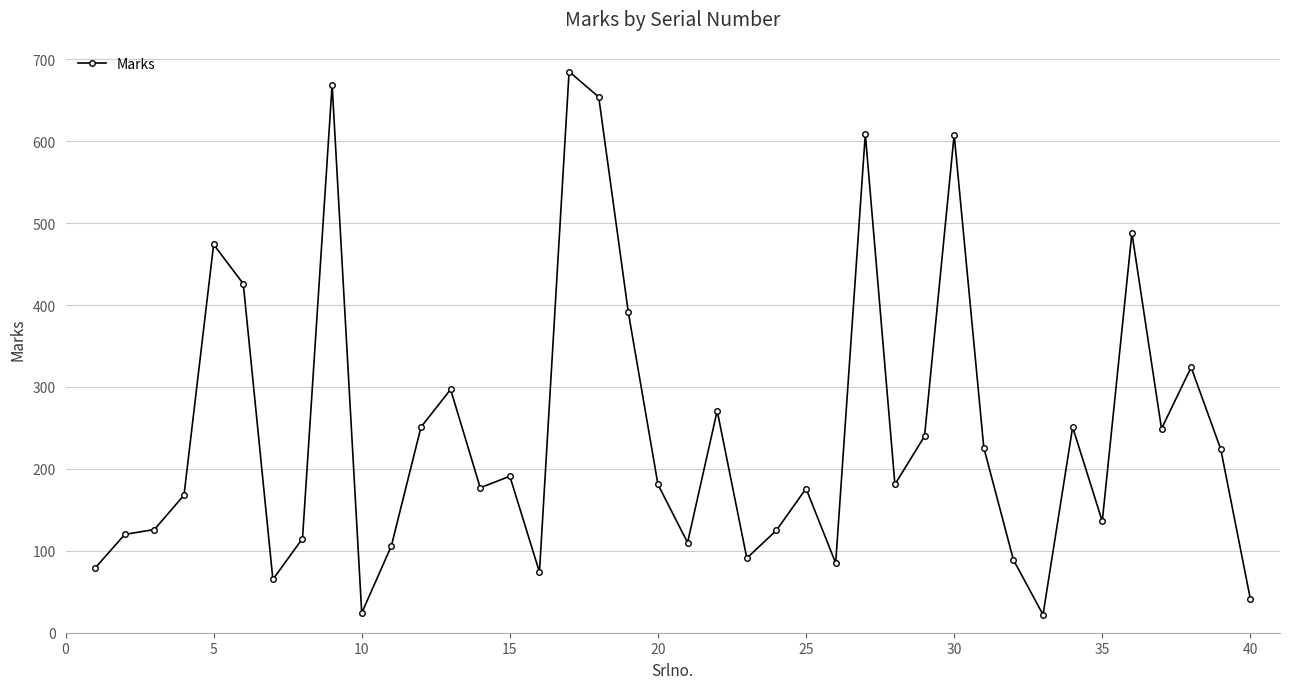

What is the greatest value displayed?

685